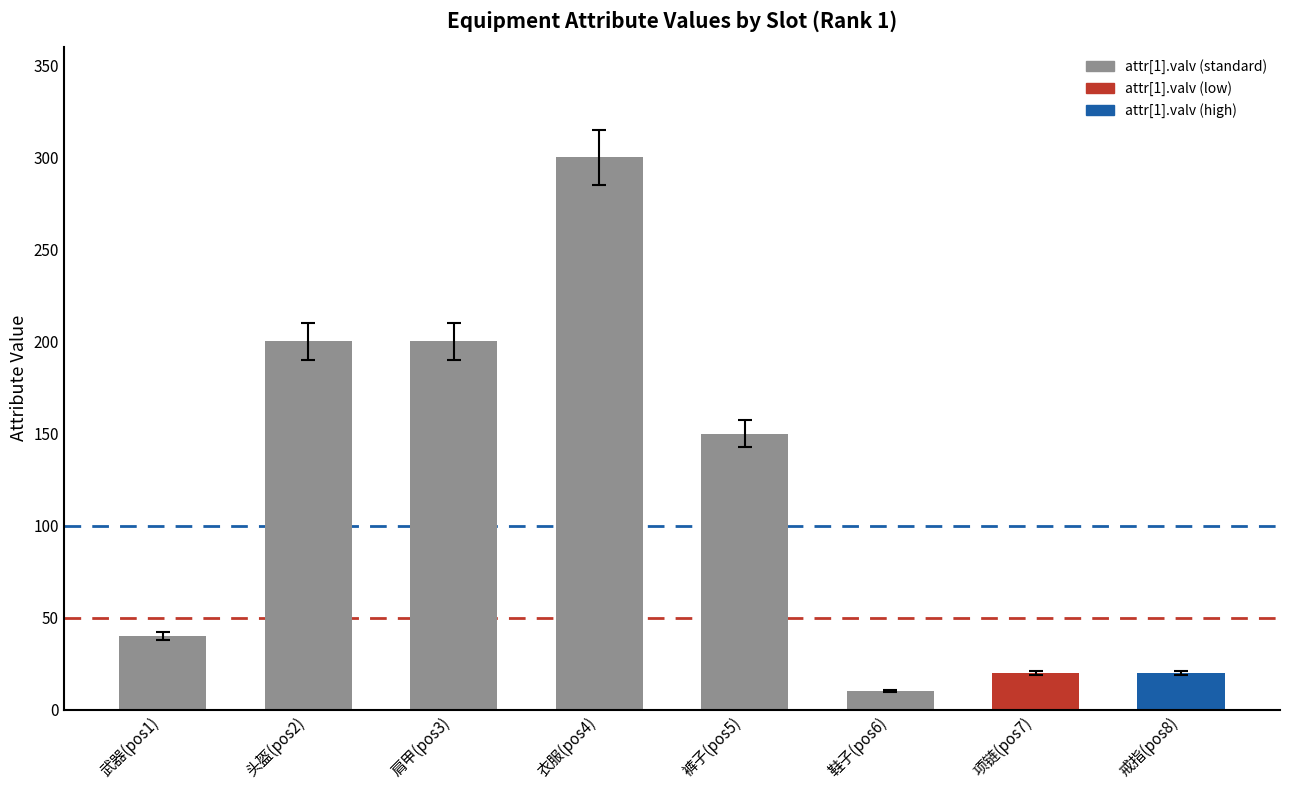

At which label is the value closest to 155?

裤子(pos5)